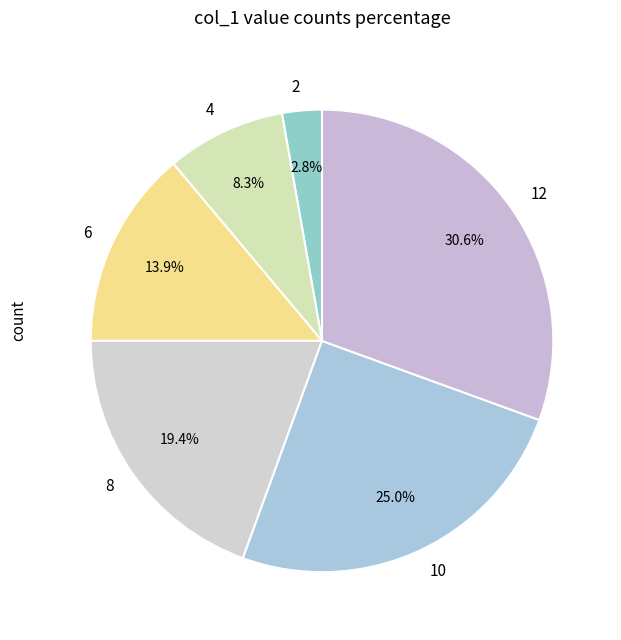

Rank the categories by value from highest to lowest.

12, 10, 8, 6, 4, 2